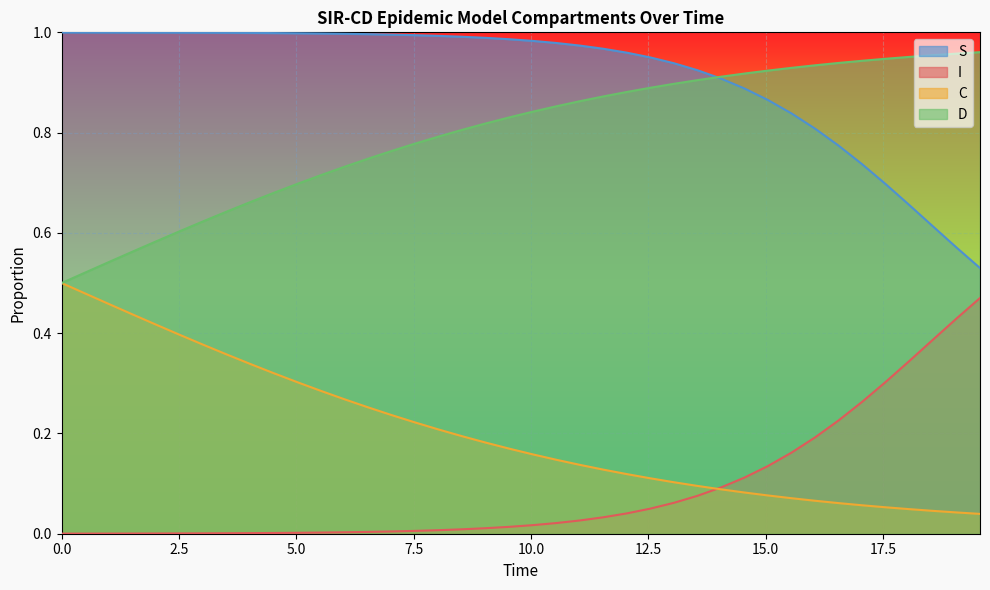

True or false: S and C intersect in this chart.

False